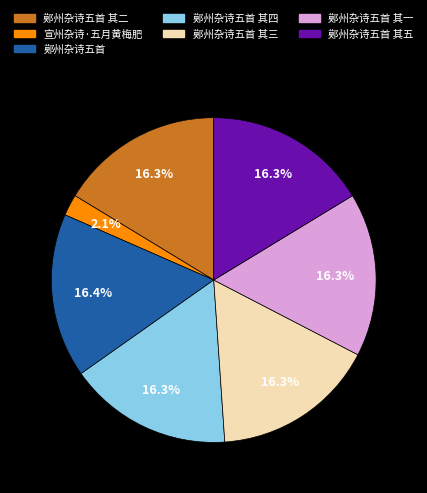

Which slice is the smallest?

宣州杂诗·五月黄梅肥